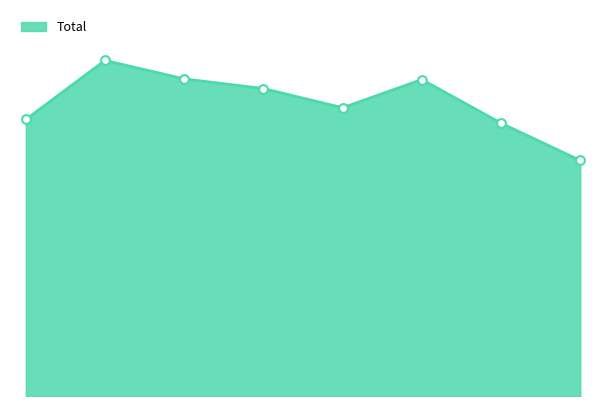

Does the chart have visible grid lines?

No